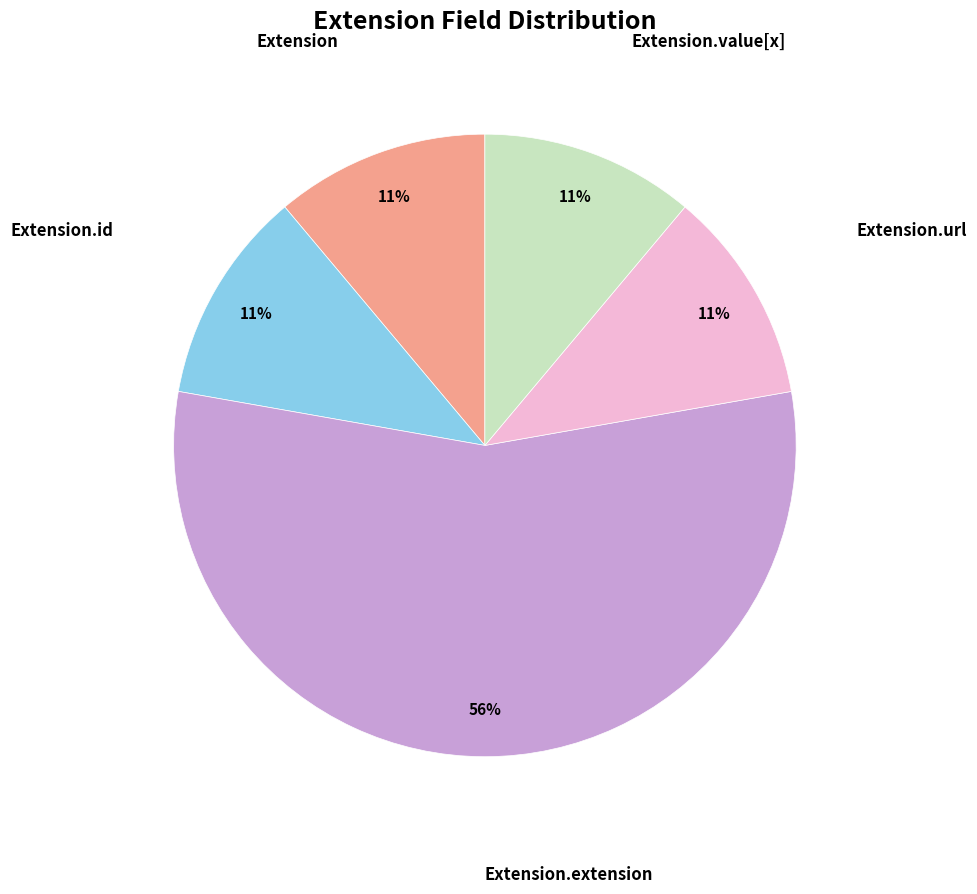

Count the number of slices in the pie.

5